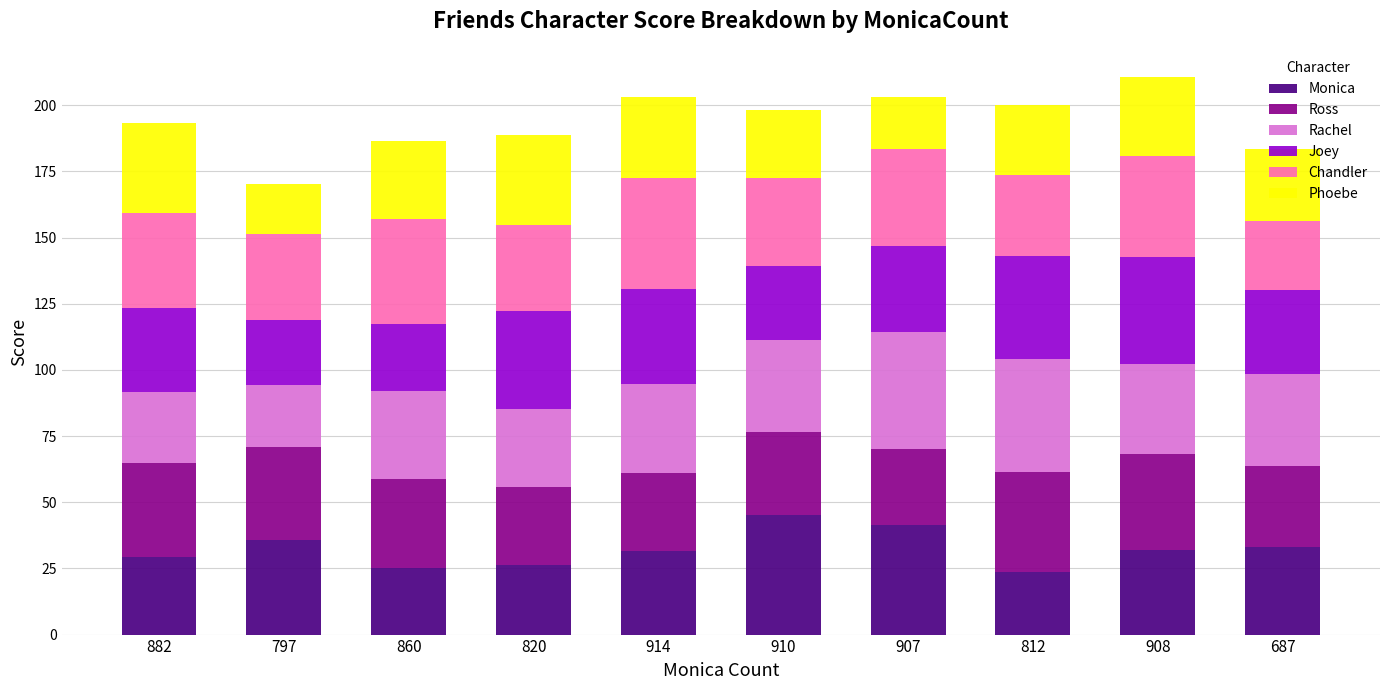

The value of Monica at 910 is 45.0. True or false?

True